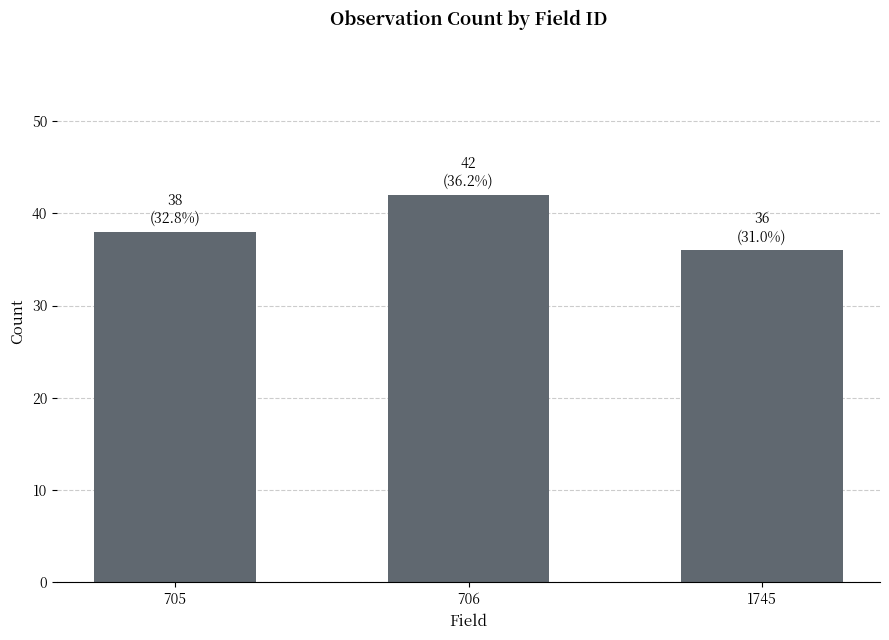

Reading left to right, transcribe all the data shown in this chart.

705=38	706=42	1745=36